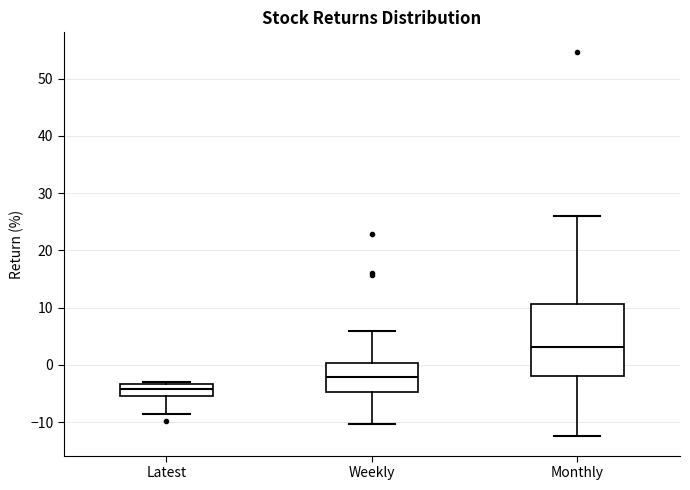

Reading left to right, read every box against the y-axis: the position of its median line, the range the box covers, and the ends of its whiskers. The values are not printed on the chart, so give them approximately, as read against the axis.

Latest: median -4, box -5 to -3, whiskers -9 to -3 (just above the box's upper edge)
Weekly: median -2, box -5 to 0, whiskers -10 to 6
Monthly: median 3, box -2 to 11, whiskers -12 to 26